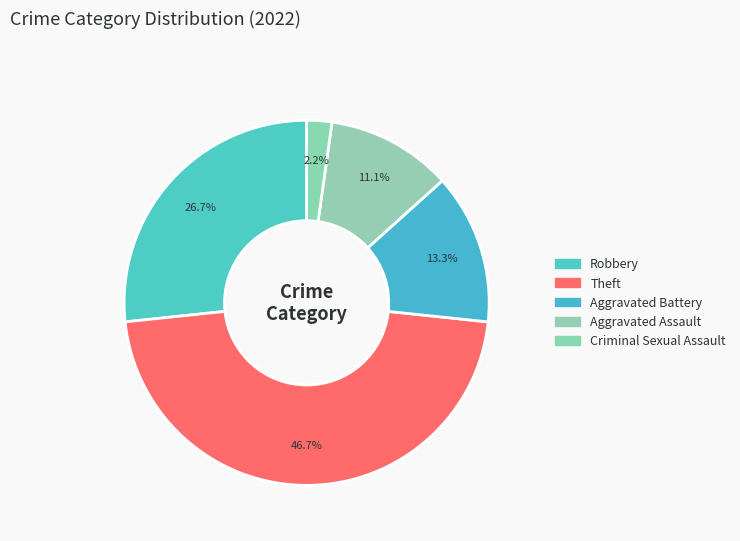

To the nearest percent, what is the average slice percentage?

20%